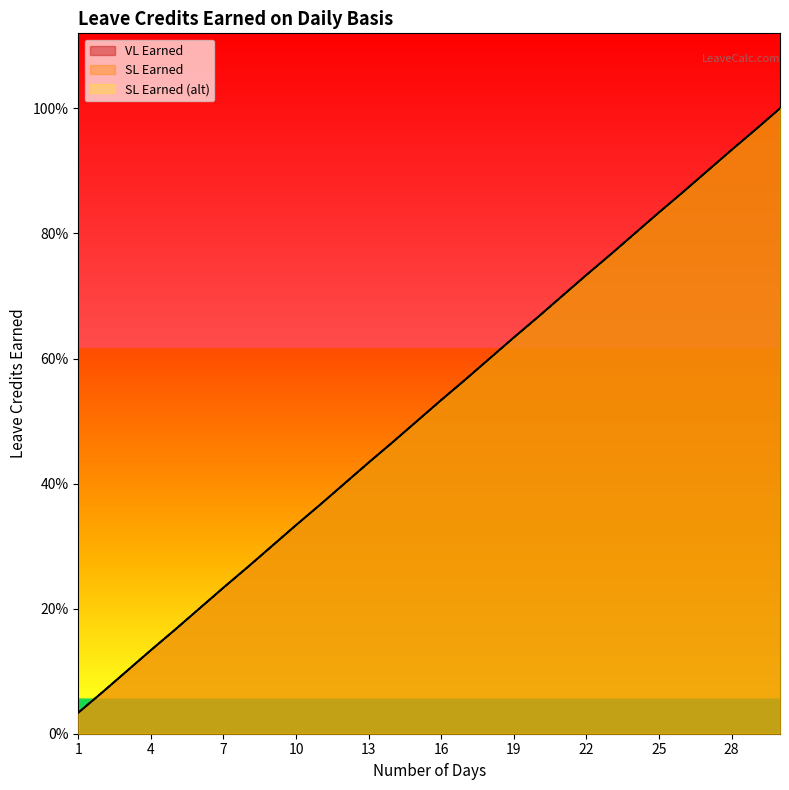

What is the value of the SL Earned (alt) point at the 11th from the left?

0.5